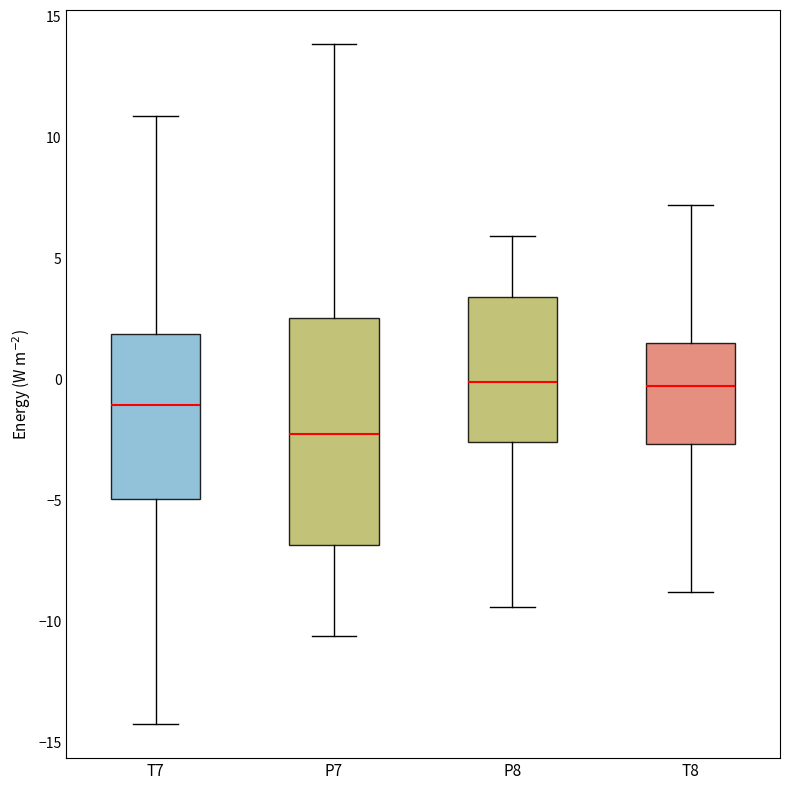

Which box's median line is the lowest?

P7